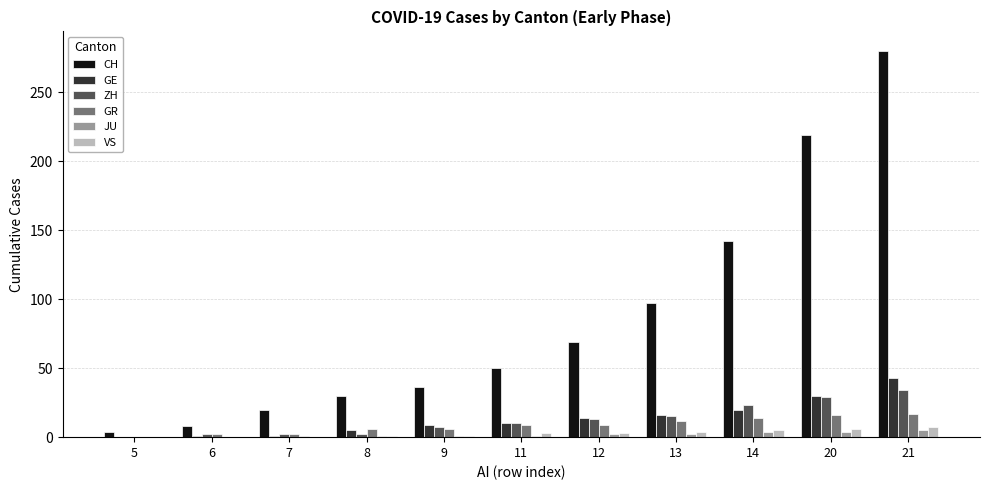

What is the sum of all GE values?

149